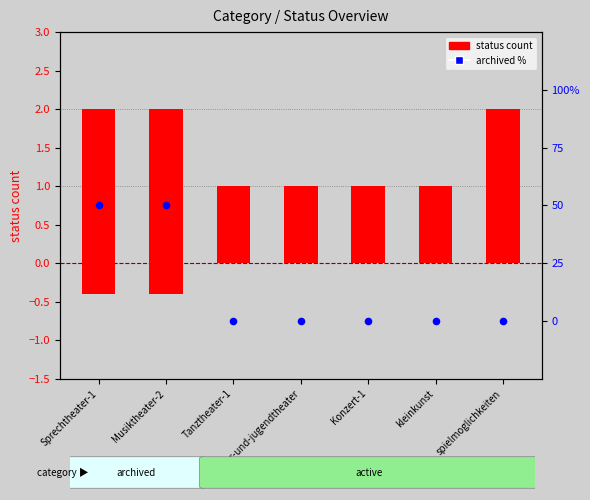

At how many categories does at least one series exceed 37?

2